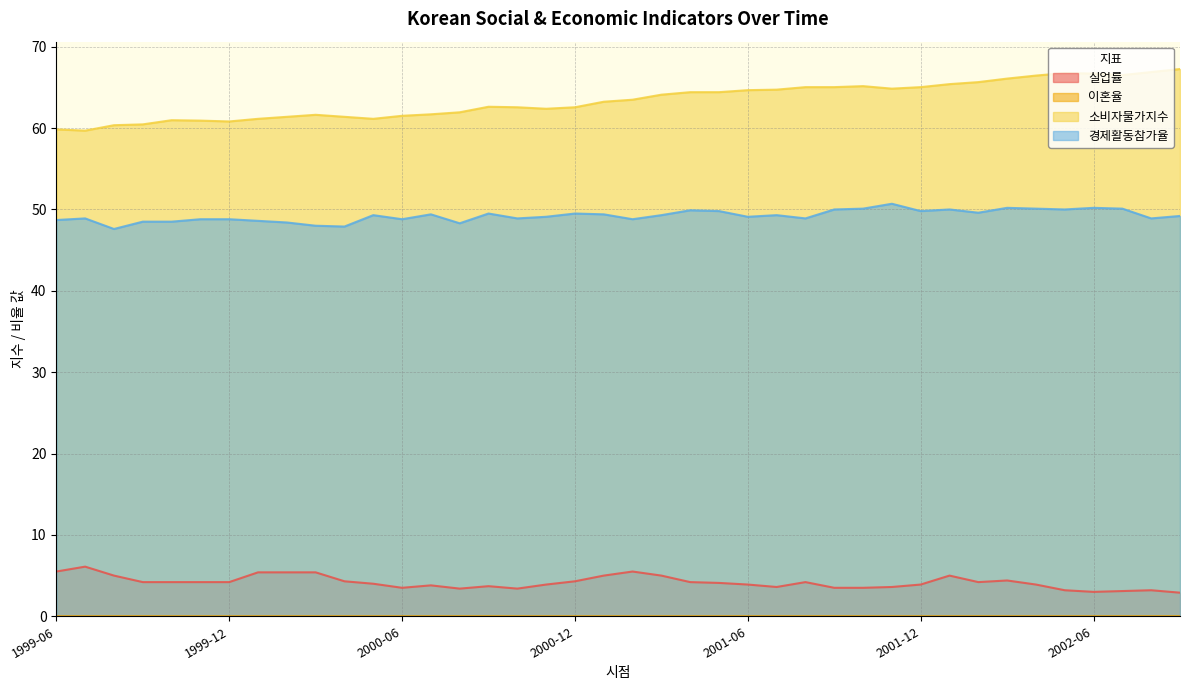

Reading left to right, list all the values displayed in this chart.

실업률: 1999-06=5.5	1999-07=6.1	1999-08=5.0	1999-09=4.2	1999-10=4.2	1999-11=4.2	1999-12=4.2	2000-01=5.4	2000-02=5.4	2000-03=5.4	2000-04=4.3	2000-05=4.0	2000-06=3.5	2000-07=3.8	2000-08=3.4	2000-09=3.7	2000-10=3.4	2000-11=3.9	2000-12=4.3	2001-01=5.0	2001-02=5.5	2001-03=5.0	2001-04=4.2	2001-05=4.1	2001-06=3.9	2001-07=3.6	2001-08=4.2	2001-09=3.5	2001-10=3.5	2001-11=3.6	2001-12=3.9	2002-01=5.0	2002-02=4.2	2002-03=4.4	2002-04=3.9	2002-05=3.2	2002-06=3.0	2002-07=3.1	2002-08=3.2	2002-09=2.9
이혼율: 1999-06=0.0	1999-07=0.0	1999-08=0.0	1999-09=0.0	1999-10=0.0	1999-11=0.0	1999-12=0.0	2000-01=0.0	2000-02=0.0	2000-03=0.0	2000-04=0.0	2000-05=0.0	2000-06=0.0	2000-07=0.0	2000-08=0.0	2000-09=0.0	2000-10=0.0	2000-11=0.0	2000-12=0.0	2001-01=0.0	2001-02=0.0	2001-03=0.0	2001-04=0.0	2001-05=0.0	2001-06=0.0	2001-07=0.0	2001-08=0.0	2001-09=0.0	2001-10=0.0	2001-11=0.0	2001-12=0.0	2002-01=0.0	2002-02=0.0	2002-03=0.0	2002-04=0.0	2002-05=0.0	2002-06=0.0	2002-07=0.0	2002-08=0.0	2002-09=0.0
소비자물가지수: 1999-06=59.8	1999-07=59.7	1999-08=60.4	1999-09=60.5	1999-10=61.0	1999-11=60.9	1999-12=60.8	2000-01=61.1	2000-02=61.4	2000-03=61.6	2000-04=61.4	2000-05=61.1	2000-06=61.5	2000-07=61.7	2000-08=61.9	2000-09=62.6	2000-10=62.6	2000-11=62.4	2000-12=62.6	2001-01=63.2	2001-02=63.5	2001-03=64.1	2001-04=64.4	2001-05=64.4	2001-06=64.7	2001-07=64.7	2001-08=65.0	2001-09=65.0	2001-10=65.2	2001-11=64.8	2001-12=65.0	2002-01=65.4	2002-02=65.7	2002-03=66.1	2002-04=66.5	2002-05=66.8	2002-06=66.7	2002-07=66.5	2002-08=66.9	2002-09=67.3
경제활동참가율: 1999-06=48.7	1999-07=48.9	1999-08=47.6	1999-09=48.5	1999-10=48.5	1999-11=48.8	1999-12=48.8	2000-01=48.6	2000-02=48.4	2000-03=48.0	2000-04=47.9	2000-05=49.3	2000-06=48.8	2000-07=49.4	2000-08=48.3	2000-09=49.5	2000-10=48.9	2000-11=49.1	2000-12=49.5	2001-01=49.4	2001-02=48.8	2001-03=49.3	2001-04=49.9	2001-05=49.8	2001-06=49.1	2001-07=49.3	2001-08=48.9	2001-09=50.0	2001-10=50.1	2001-11=50.7	2001-12=49.8	2002-01=50.0	2002-02=49.6	2002-03=50.2	2002-04=50.1	2002-05=50.0	2002-06=50.2	2002-07=50.1	2002-08=48.9	2002-09=49.2